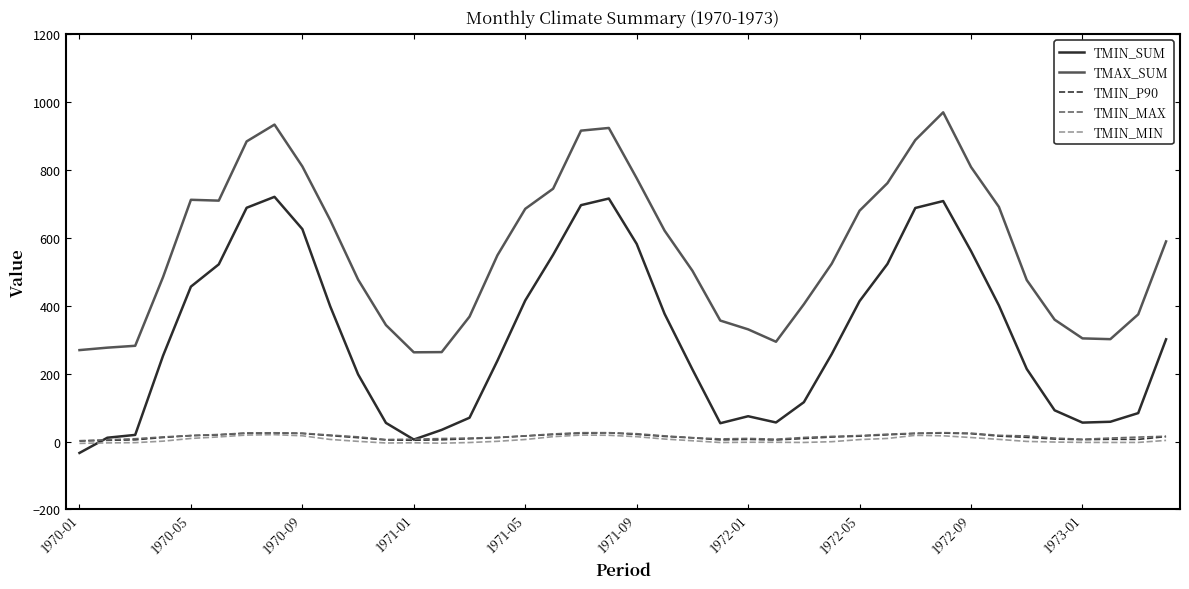

Which series has the widest spread of values?

TMIN_SUM